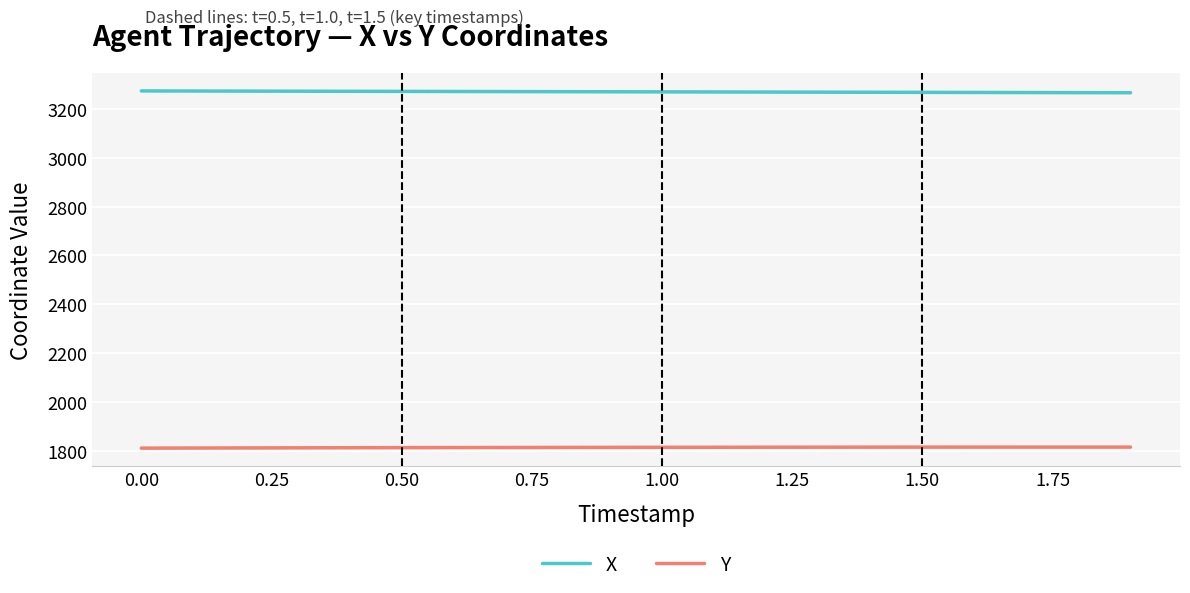

List the series in order of their overall mean, lowest first.

Y, X